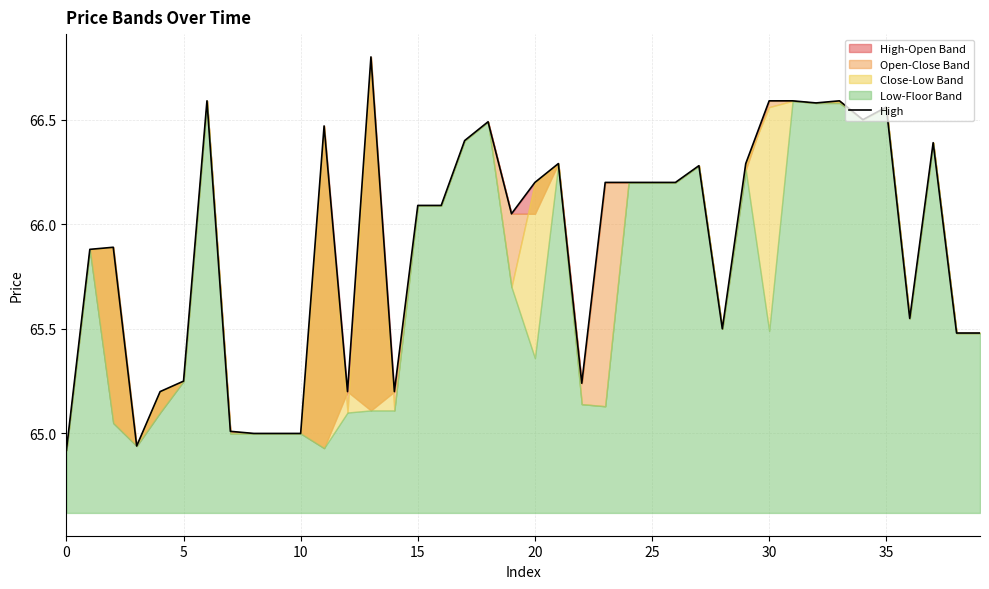

What is the value of the 19th point from the left?

66.5